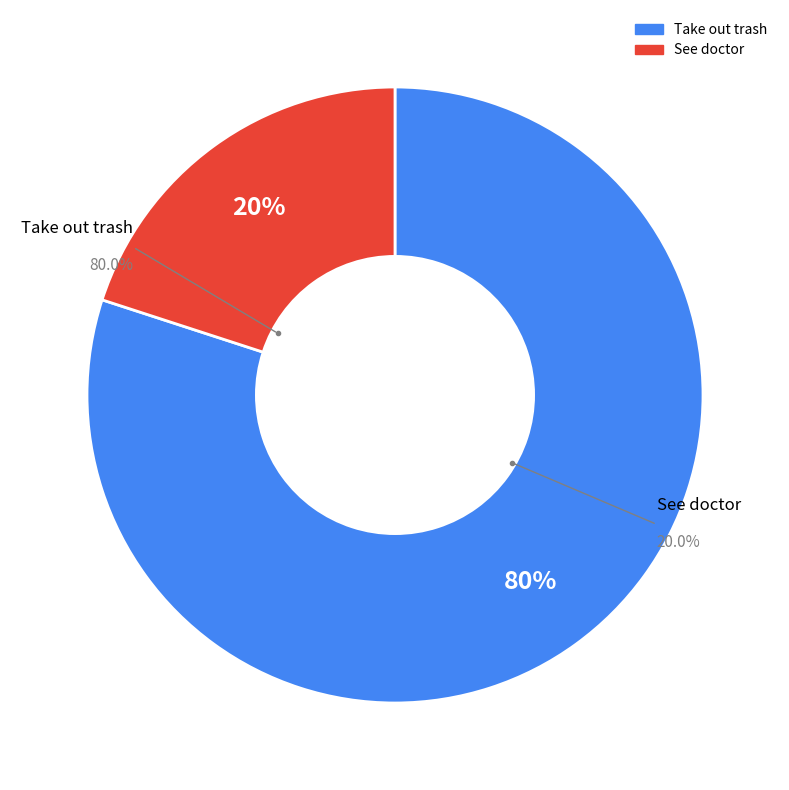

What percentage is the Take out trash slice, to the nearest percent?

80%